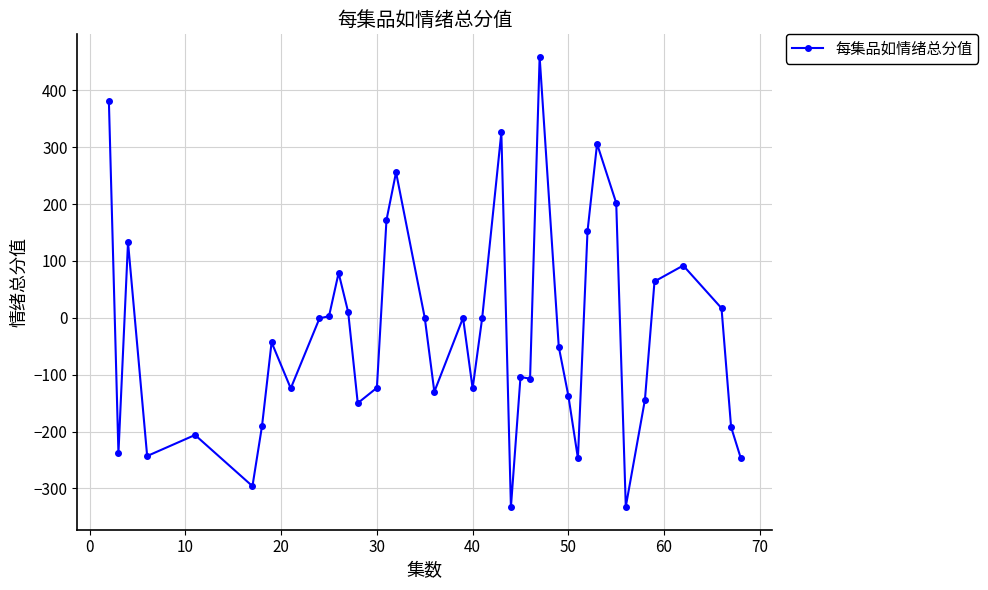

What is the maximum value shown in the chart?

459